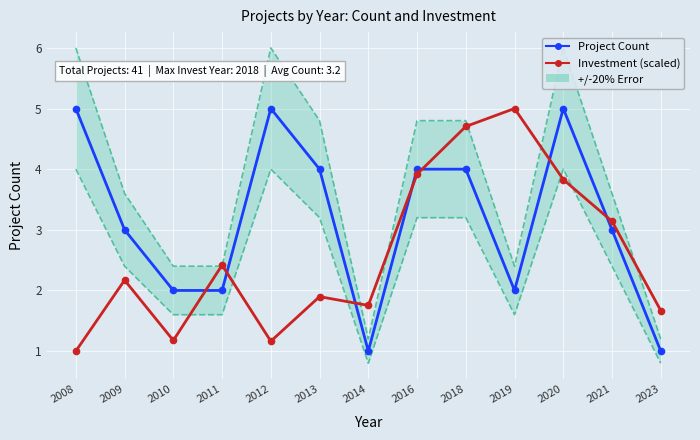

Is it true that Project Count equals 5.8 at 2013?

False